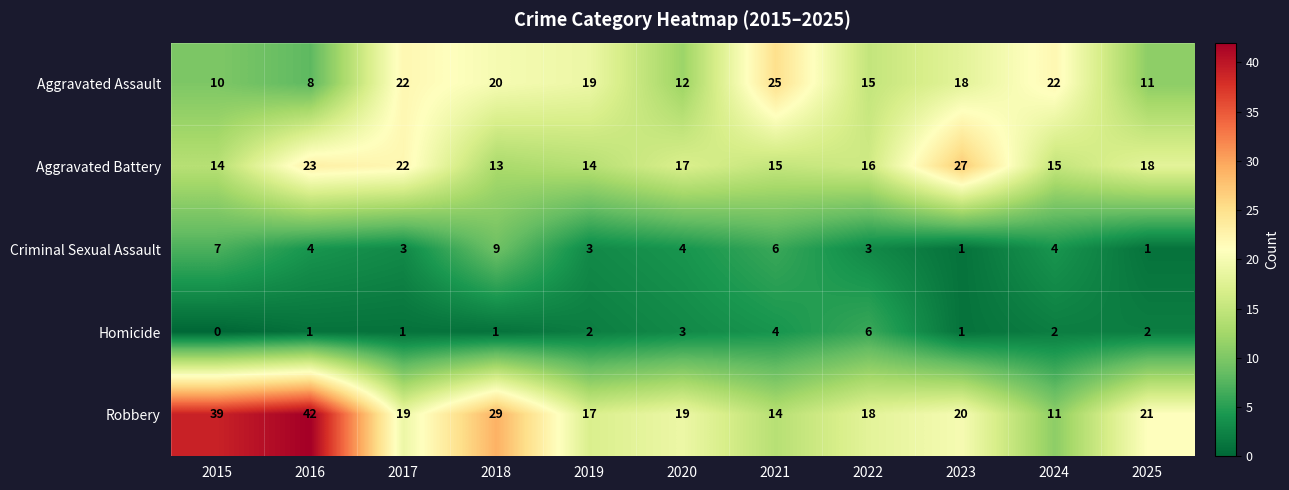

What is the difference between the second highest and second lowest values in the Homicide series?

3